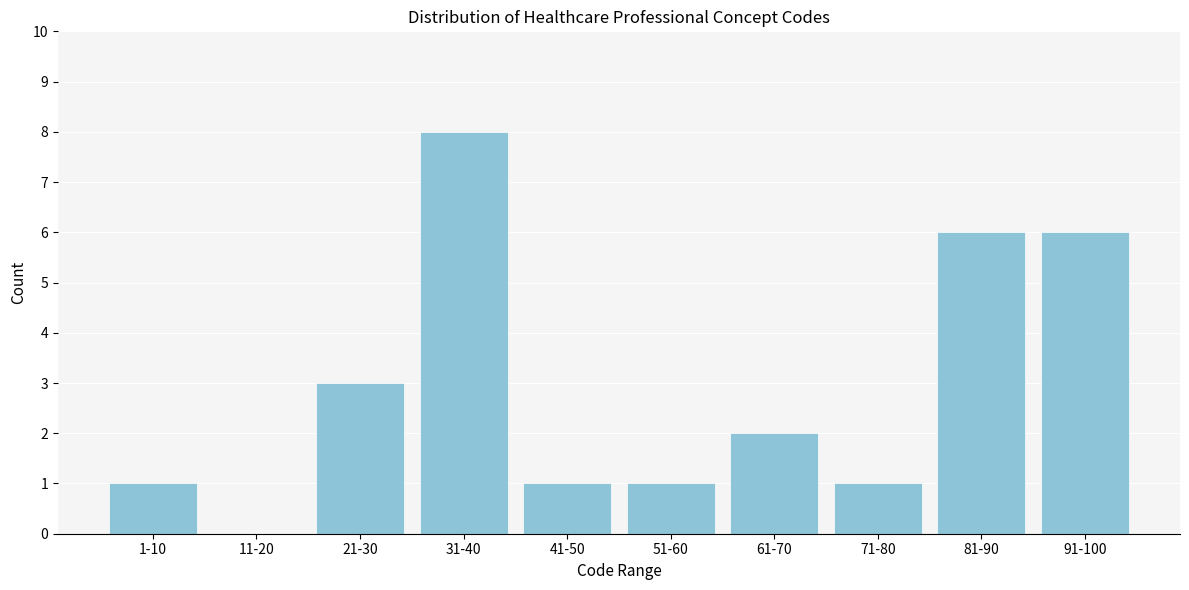

Reading left to right, extract all data points from this chart.

1-10=1	11-20=0	21-30=3	31-40=8	41-50=1	51-60=1	61-70=2	71-80=1	81-90=6	91-100=6